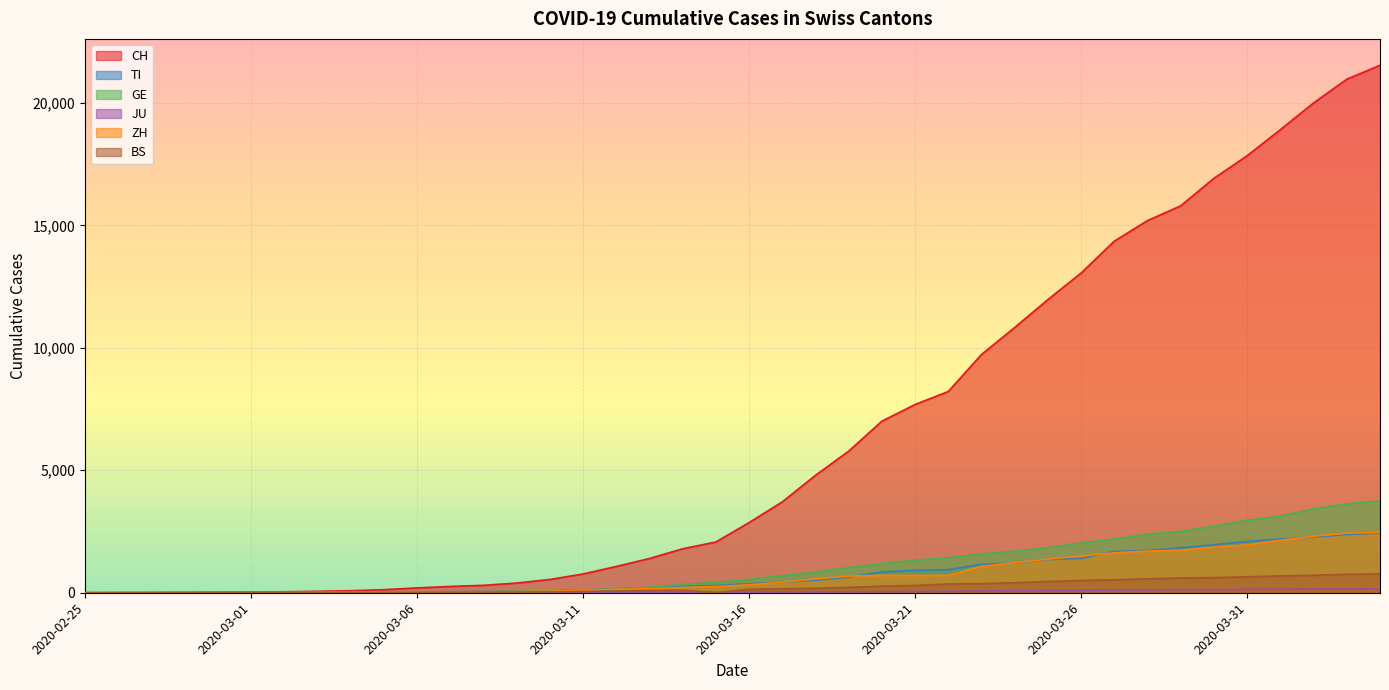

What is the difference between the second highest and minimum values in the JU series?

149